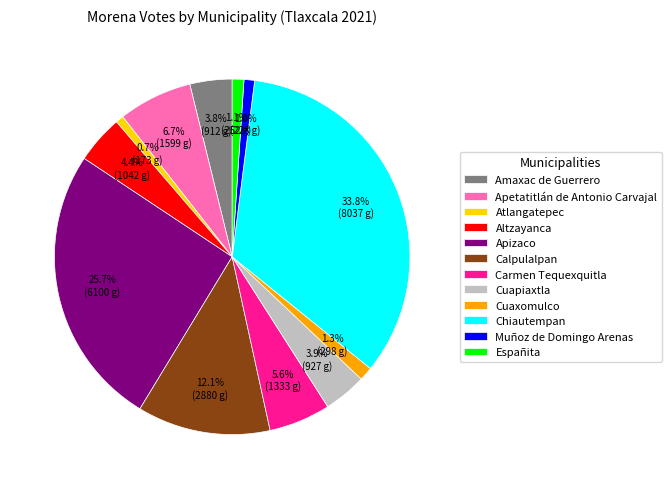

To the nearest percent, what is the difference between the largest and smallest slice percentages?

33%